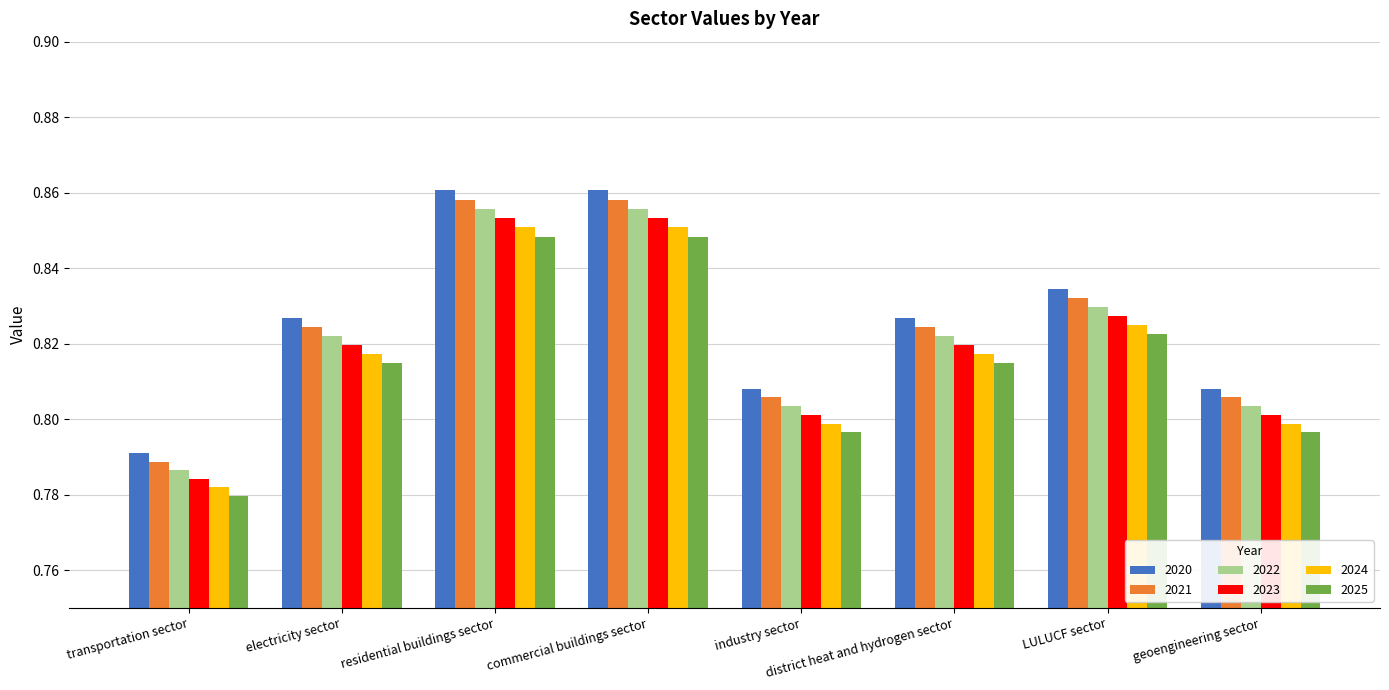

What position from the right is electricity sector?

7